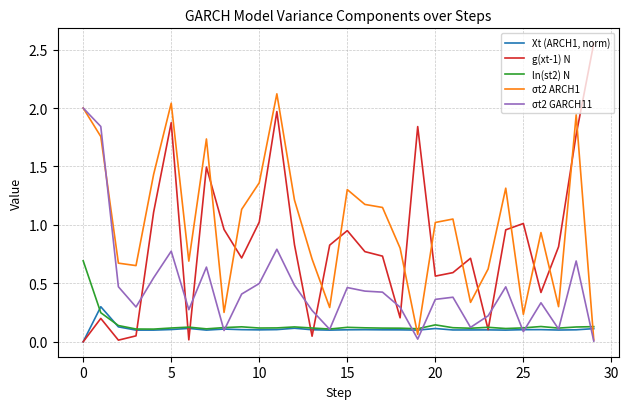

True or false: σt2 ARCH1 and Xt (ARCH1, norm) cross at least once.

True